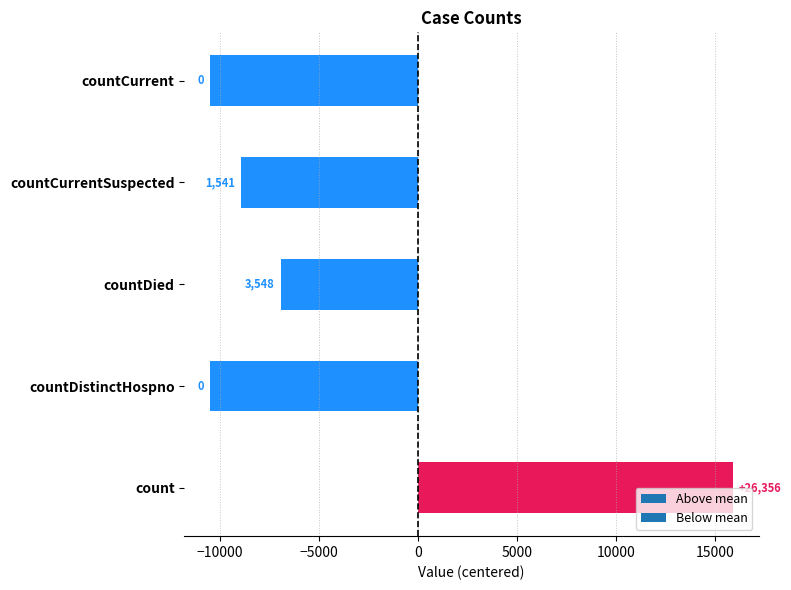

Rank the categories by value from lowest to highest.

countDistinctHospno, countCurrent, countCurrentSuspected, countDied, count